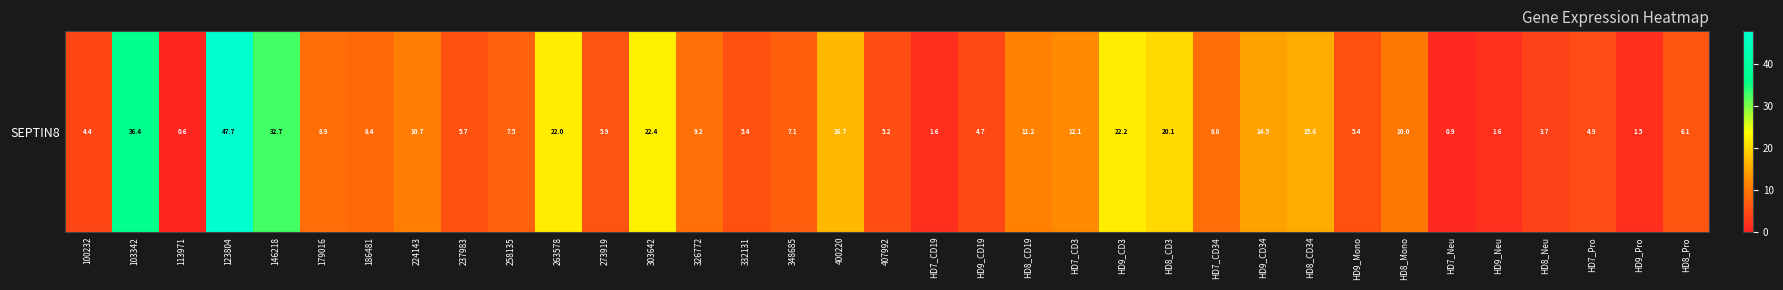

What is the smallest value displayed?

0.6